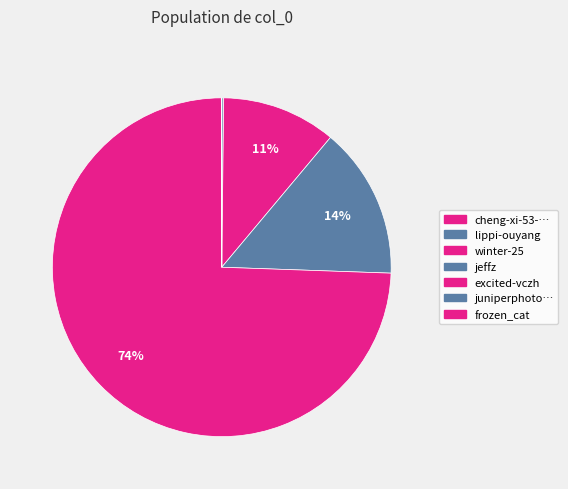

What is the smallest slice in the pie chart?

cheng-xi-53-98